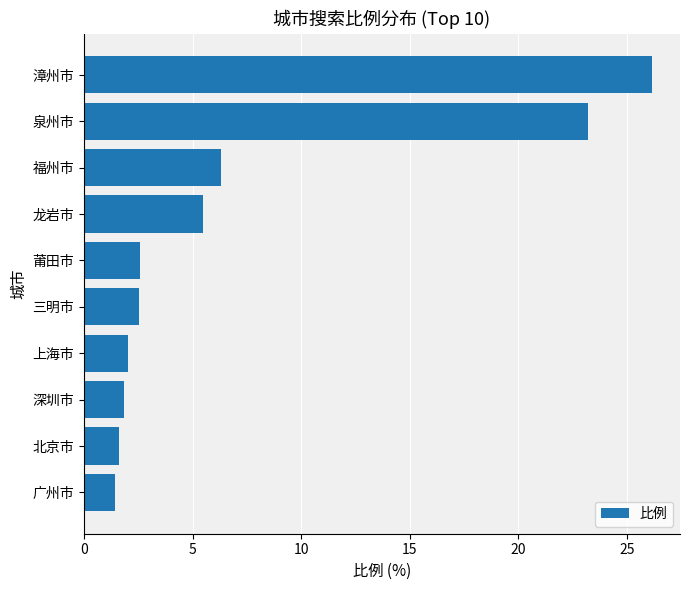

Approximately how many times larger is the value at 漳州市 compared to 北京市?

16.3